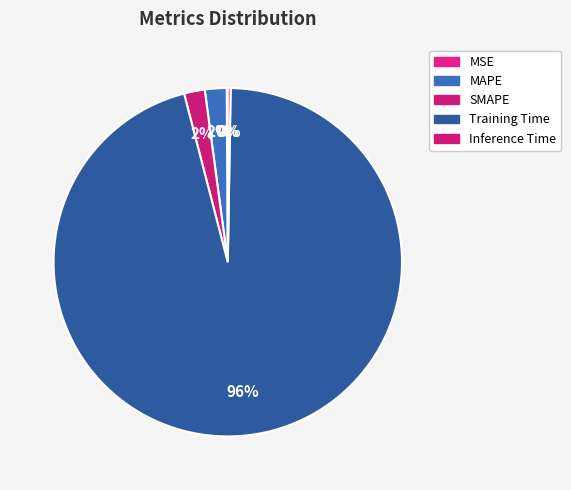

To the nearest percent, what is the difference between the MAPE and MSE slice percentages?

2%